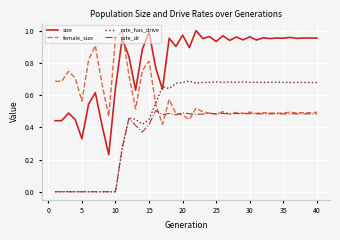

Which series has the widest spread of values?

size